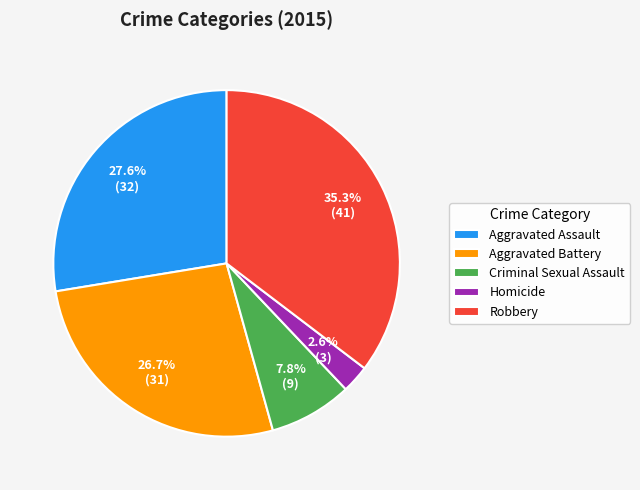

Rank the categories by value from lowest to highest.

Homicide, Criminal Sexual Assault, Aggravated Battery, Aggravated Assault, Robbery